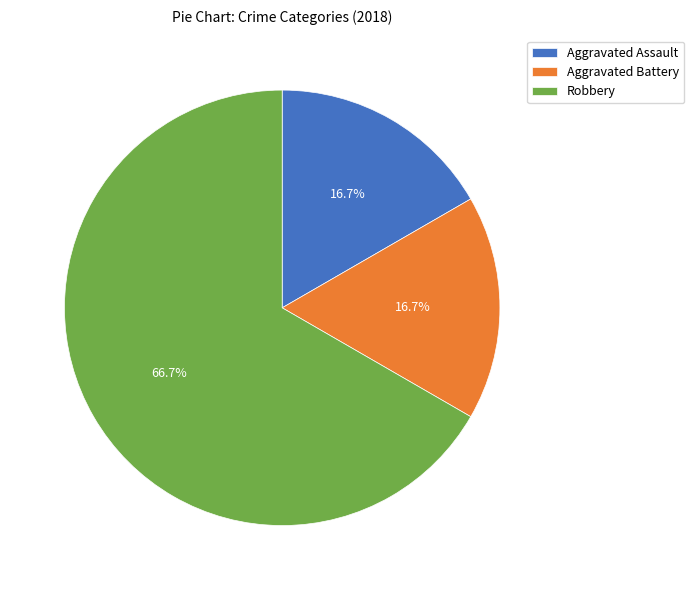

Is the sum of Robbery and Aggravated Battery greater than half?

Yes